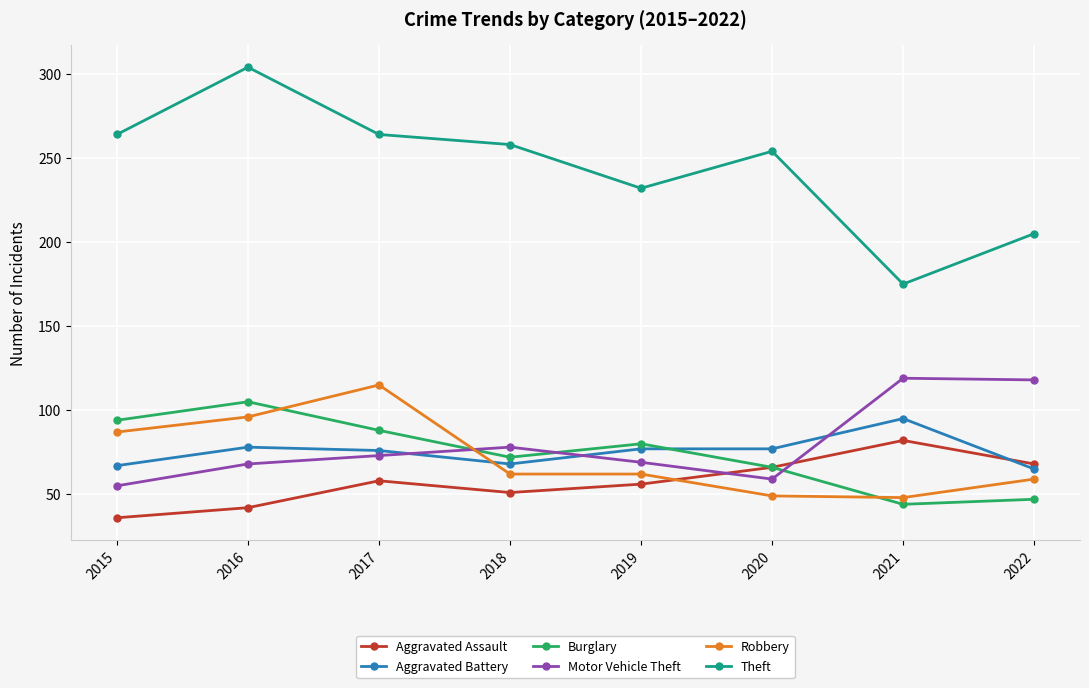

What is the total value across all series at 2018?

589